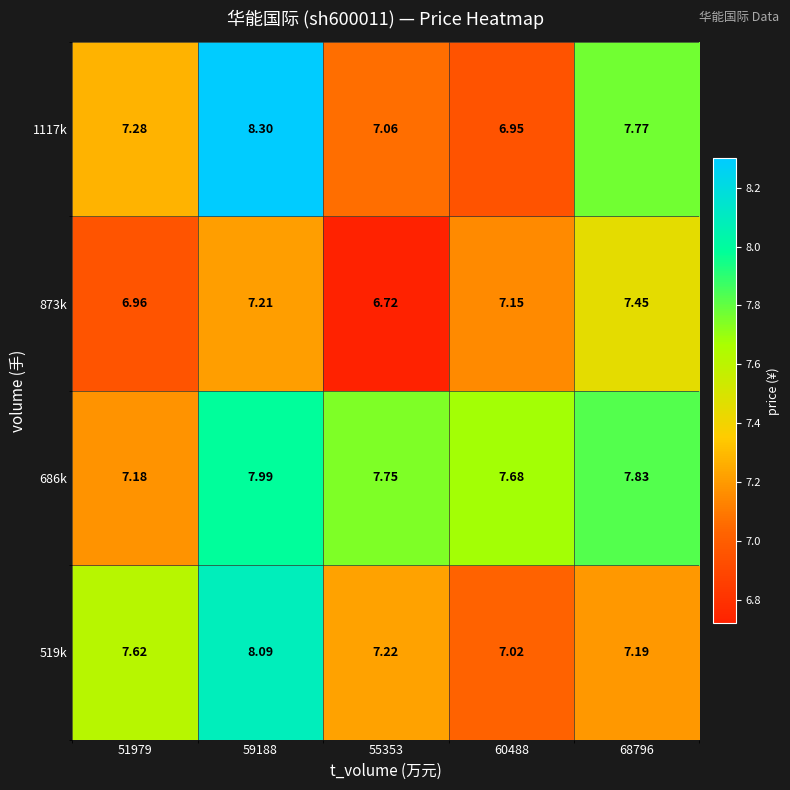

Which category has the highest value across all series?

59188